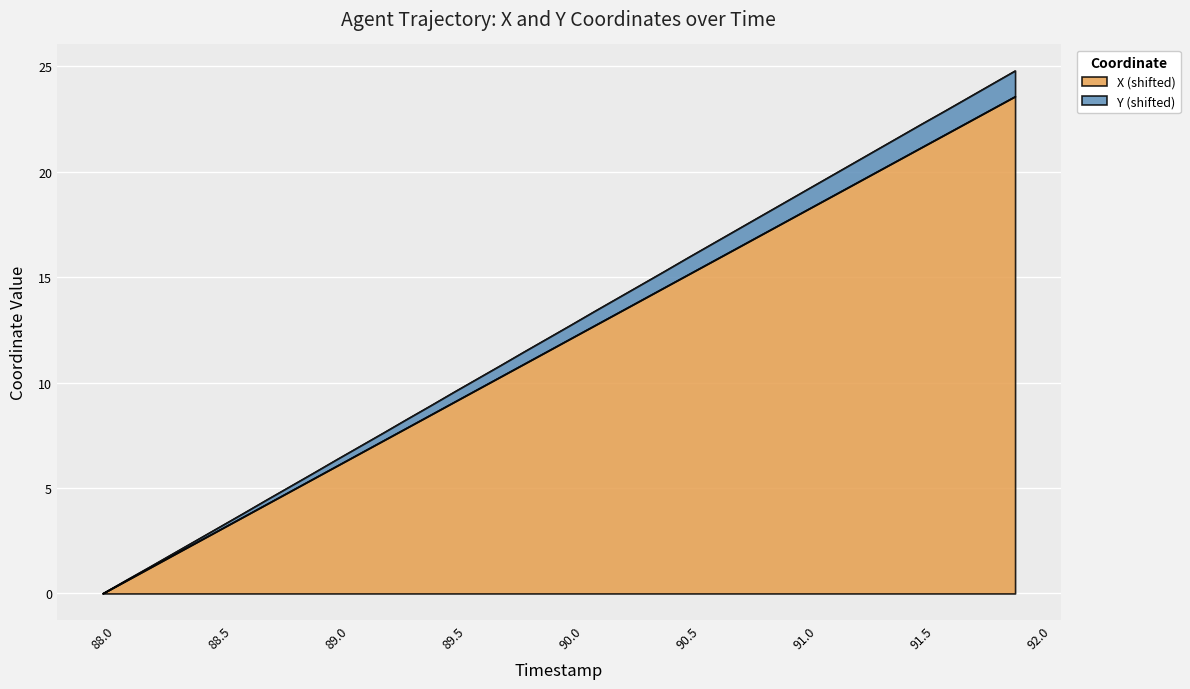

How many distinct data groups are displayed?

2